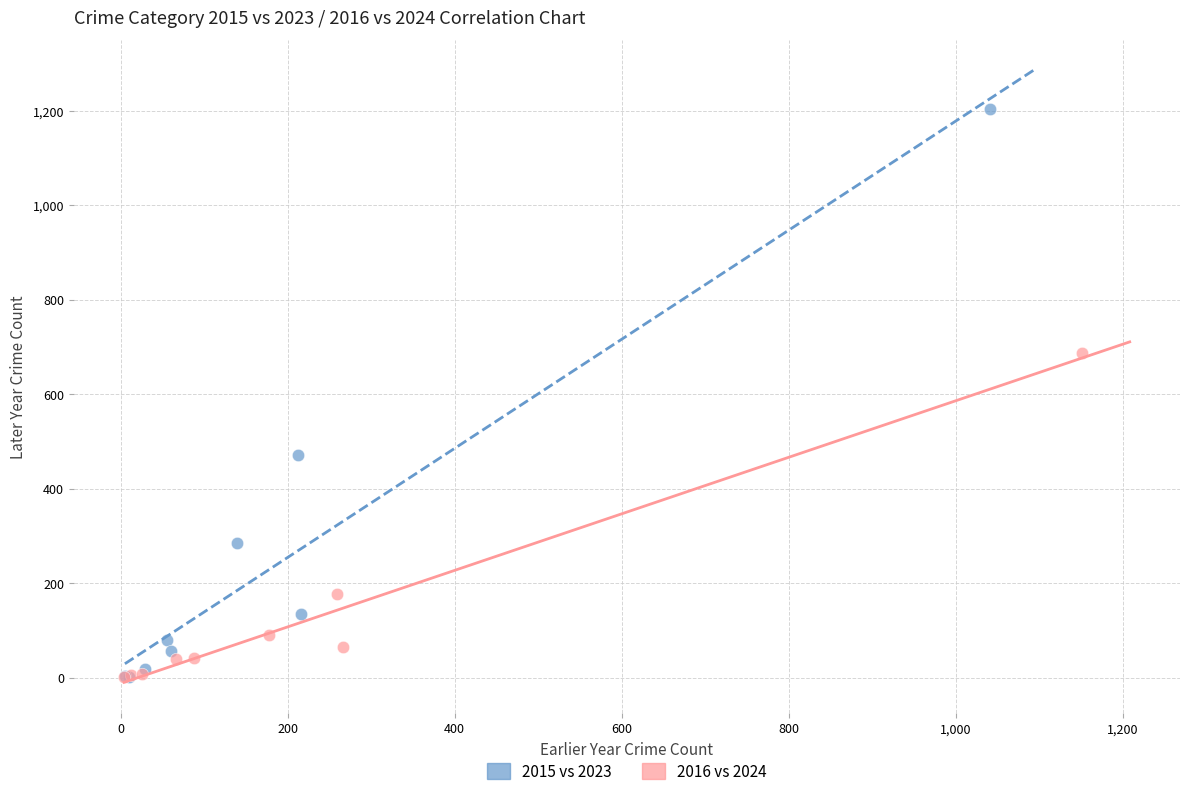

Which series contains the highest Y value?

2015 vs 2023